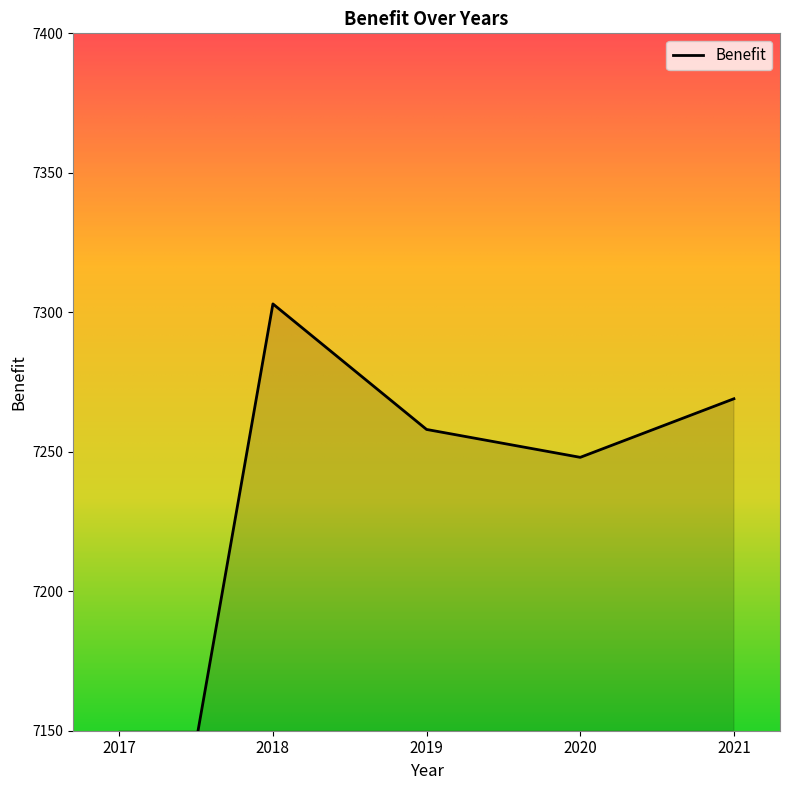

Is it true that the value at 2018 is 1612?

False